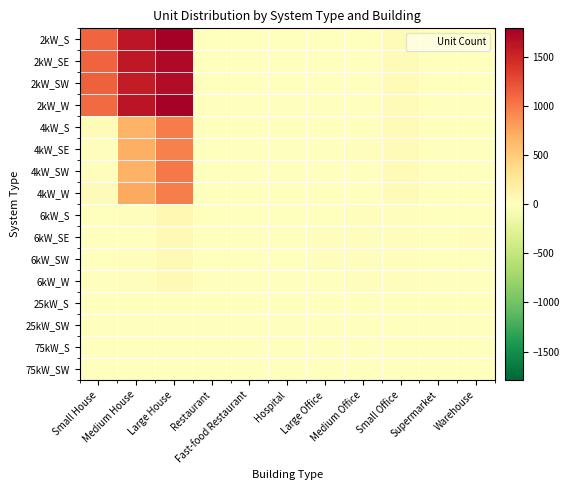

At how many categories does at least one series exceed 228?

3